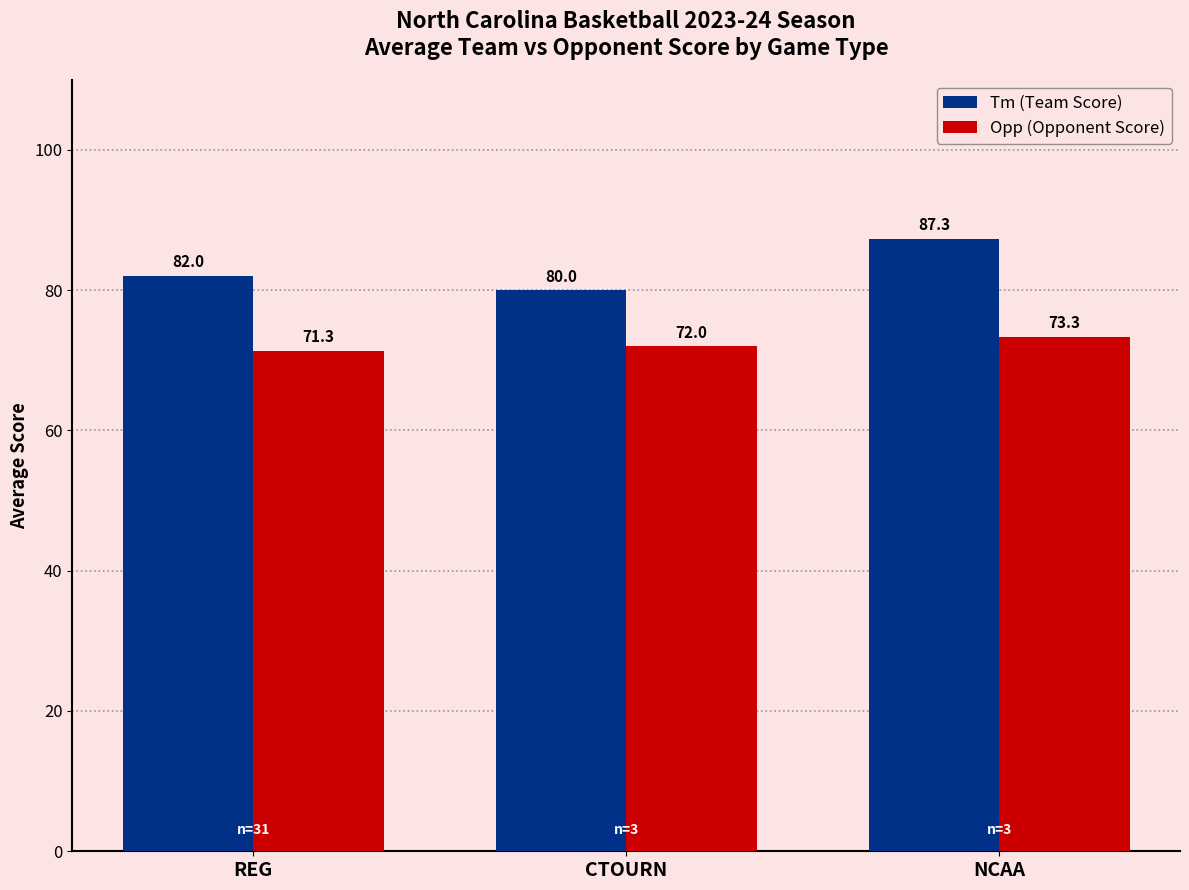

The Tm (Team Score) series shows 87.3 at NCAA. True or false?

True